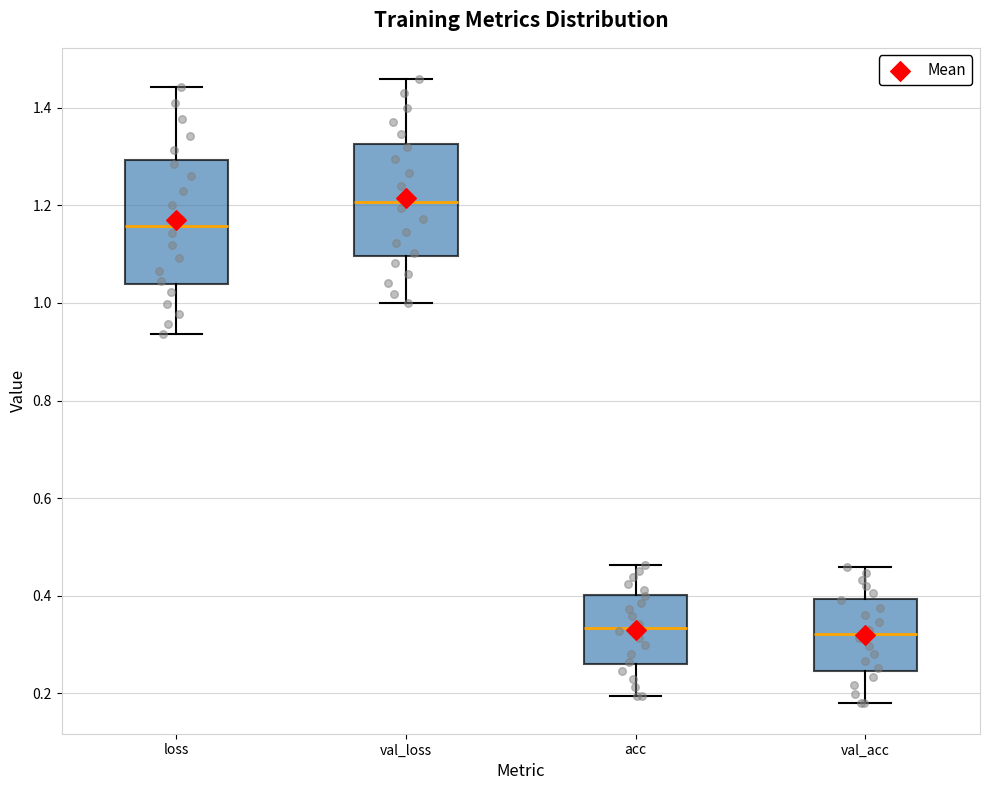

Reading left to right, transcribe this box plot: for each box, give where its median line is, the range the box spans, and where its two whiskers end, as read against the y-axis. The values are not printed on the chart, so give them approximately, as read against the axis.

loss: median 1.16, box 1.04 to 1.30, whiskers 0.94 to 1.44
val_loss: median 1.20, box 1.10 to 1.32, whiskers 1.00 to 1.46
acc: median 0.34, box 0.26 to 0.40, whiskers 0.20 to 0.46
val_acc: median 0.32, box 0.24 to 0.40, whiskers 0.18 to 0.46